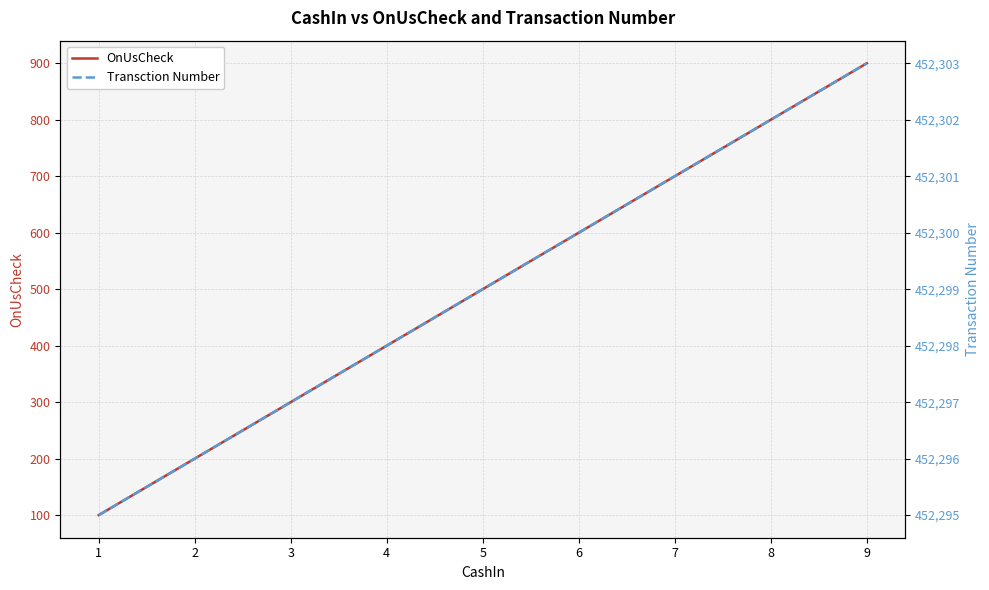

What is the value of the Transction Number point at the 5th from the left?

452299